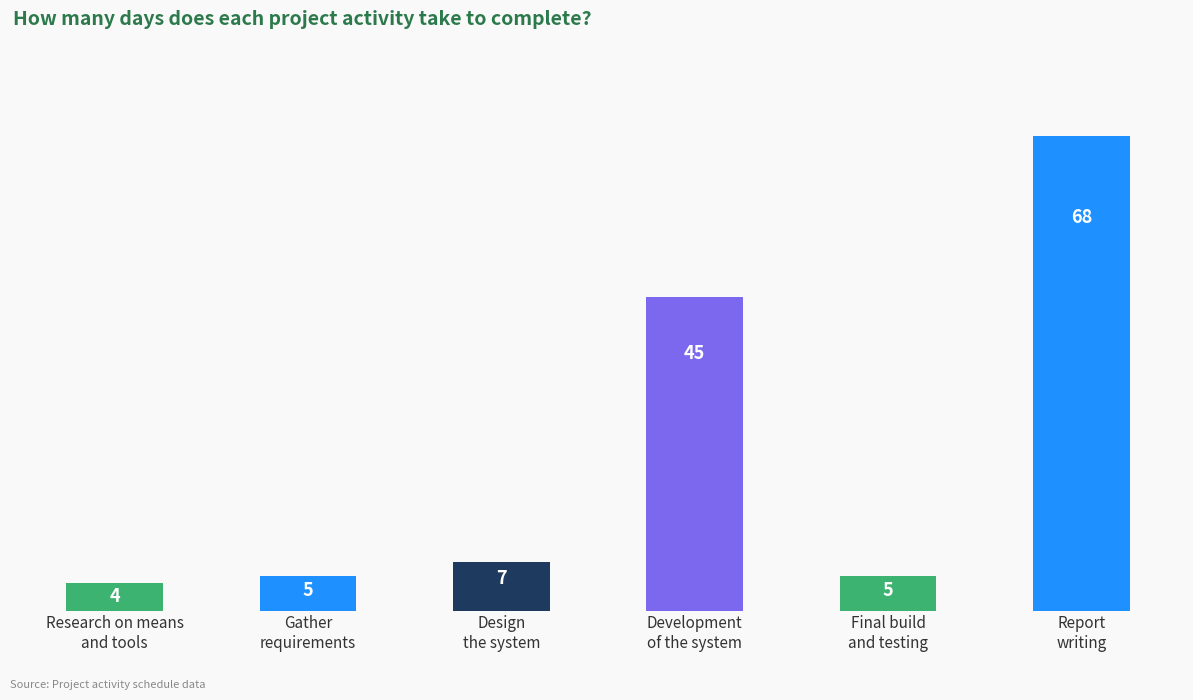

What is the value of the 1st bar from the left?

4